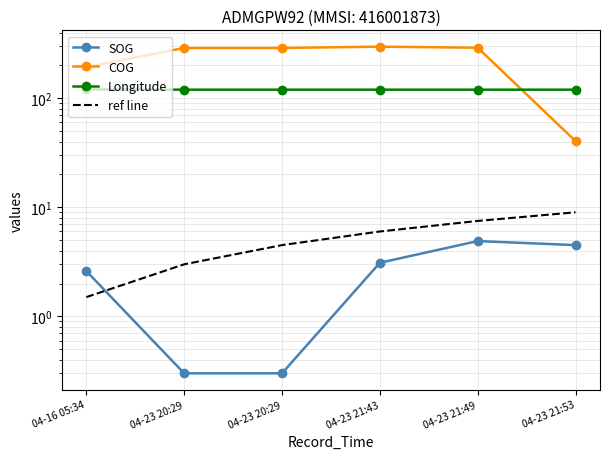

What are all the series names shown in the legend?

SOG, COG, Longitude, ref line